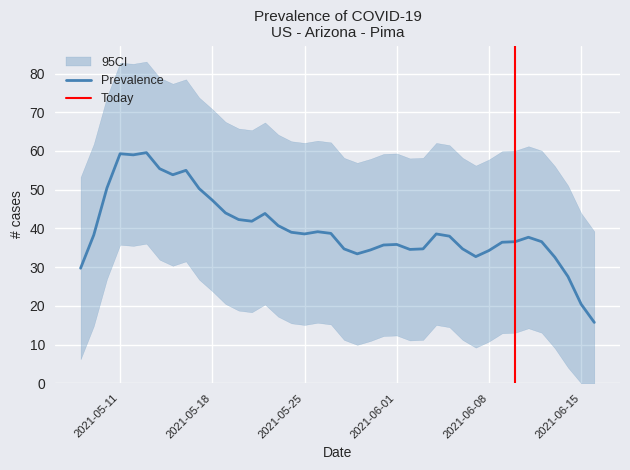

What is the minimum value for Prevalence?

15.7